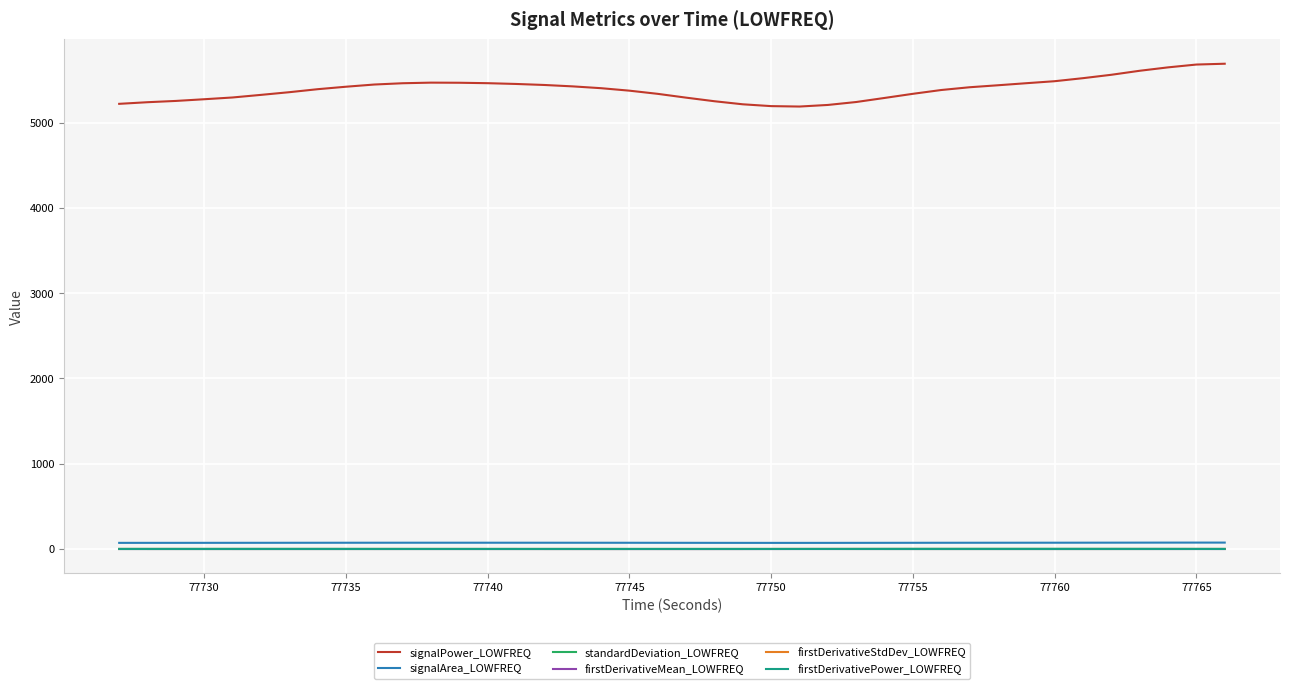

Which series has the largest total across all categories?

signalPower_LOWFREQ